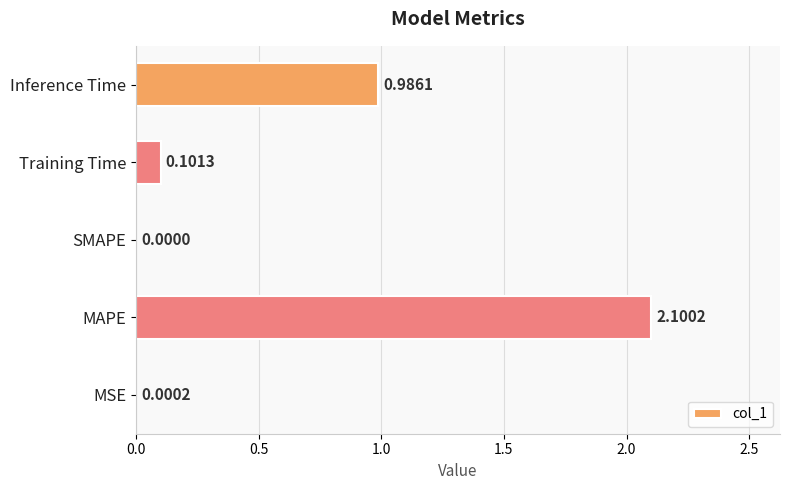

Does the chart contain stacked bars?

No